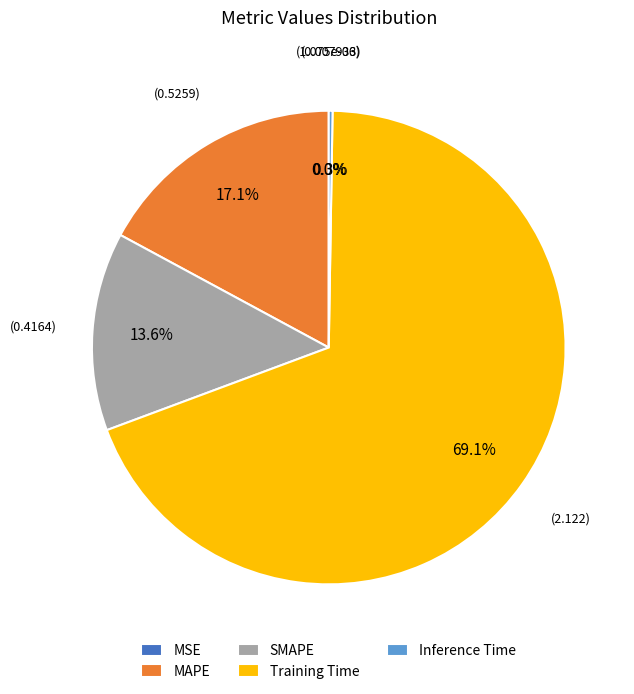

Combined, what portion of the pie is MAPE and SMAPE?

30.7%